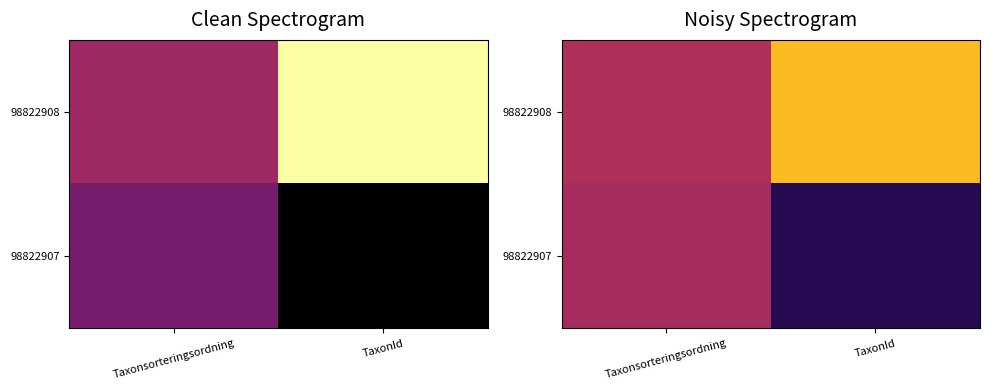

Rank the series by their average value, from highest to lowest.

98822908, 98822907